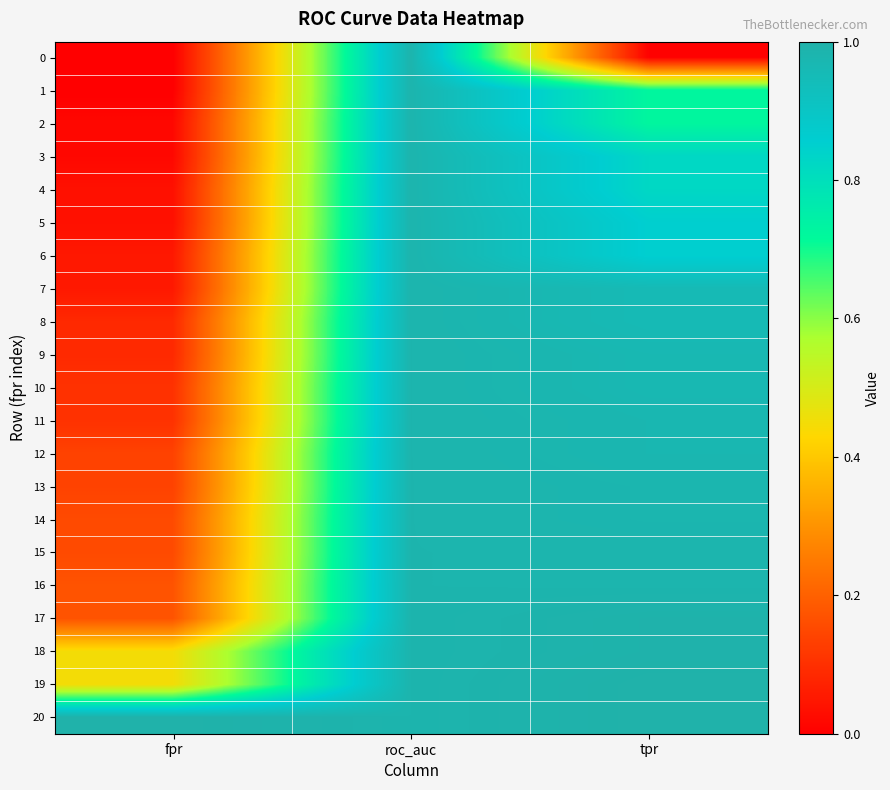

At how many categories does at least one series exceed 0?

3